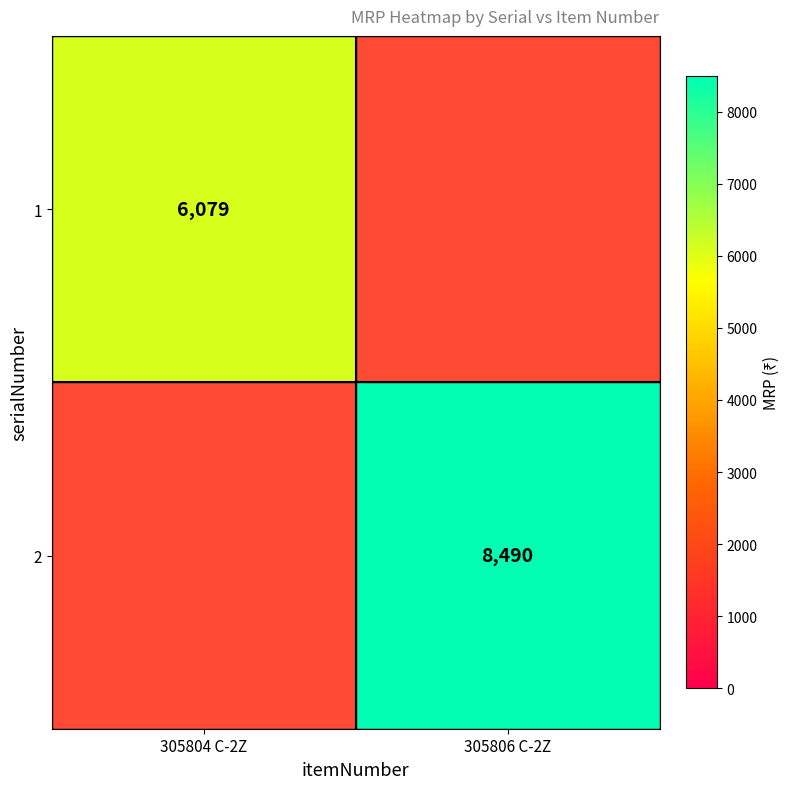

How many positive values does the 2 series have?

1